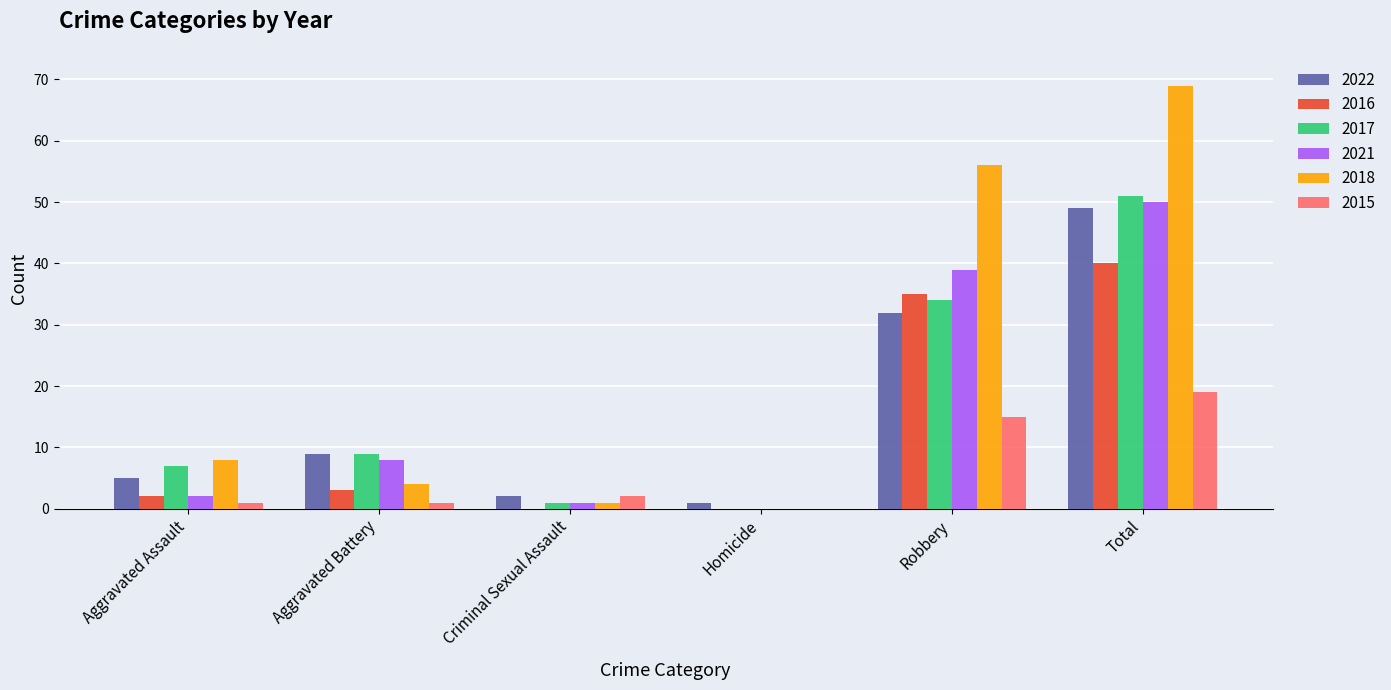

What are all the series names shown in the legend?

2022, 2016, 2017, 2021, 2018, 2015